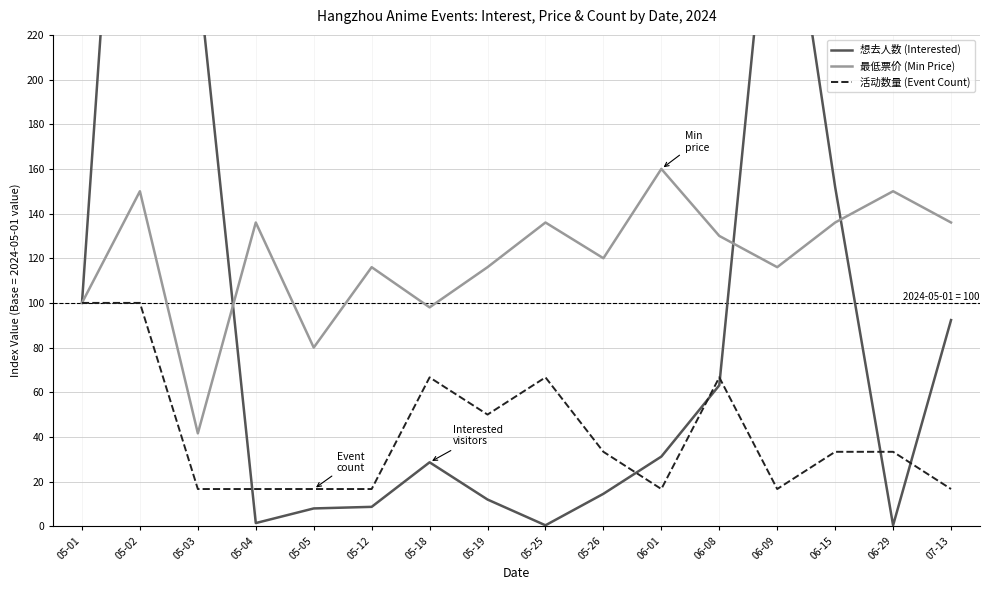

Is the value of 想去人数 (Interested) at 06-01 greater than the value of 最低票价 (Min Price) at 05-03?

No